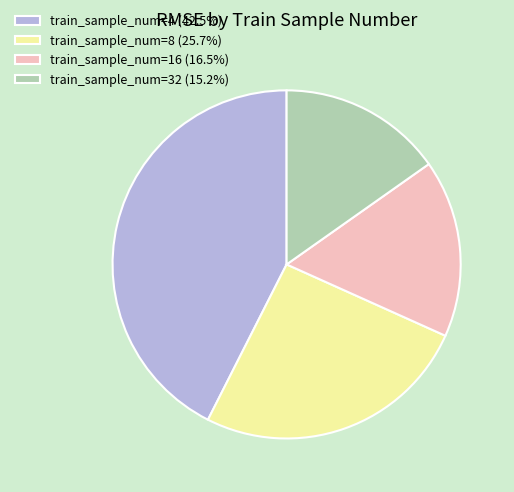

Do train_sample_num=8 (25.7%) and train_sample_num=4 (42.5%) together represent more than half of the pie?

Yes